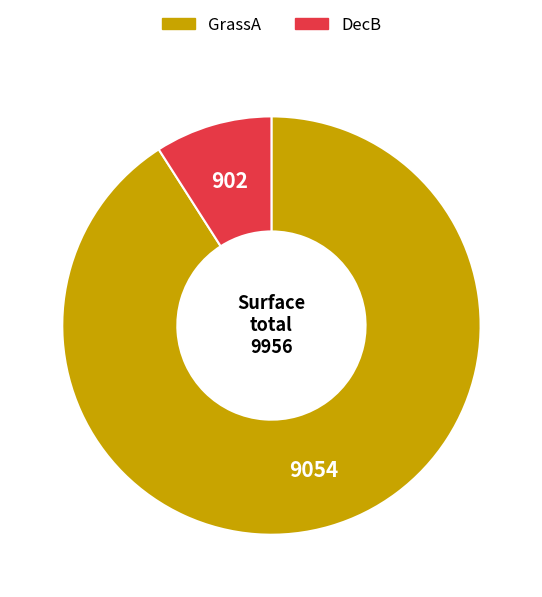

Combined, do GrassA and DecB account for over 50%?

Yes